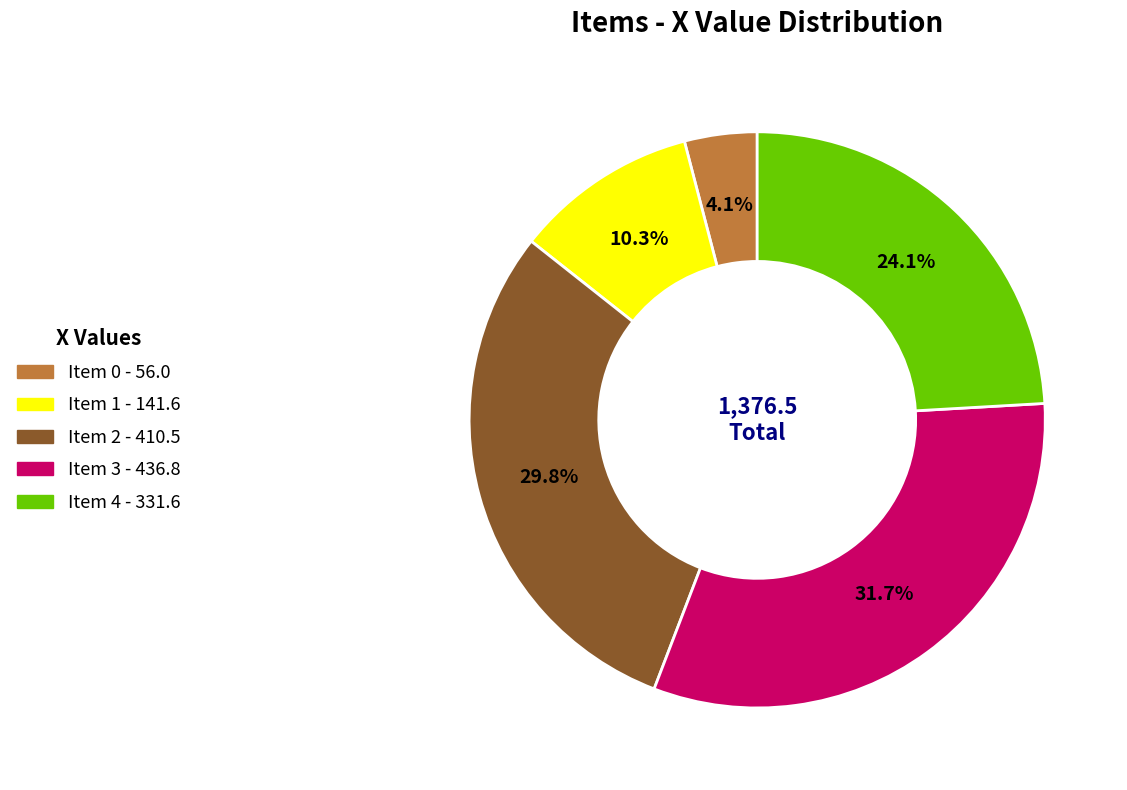

How many segments does this pie chart have?

5